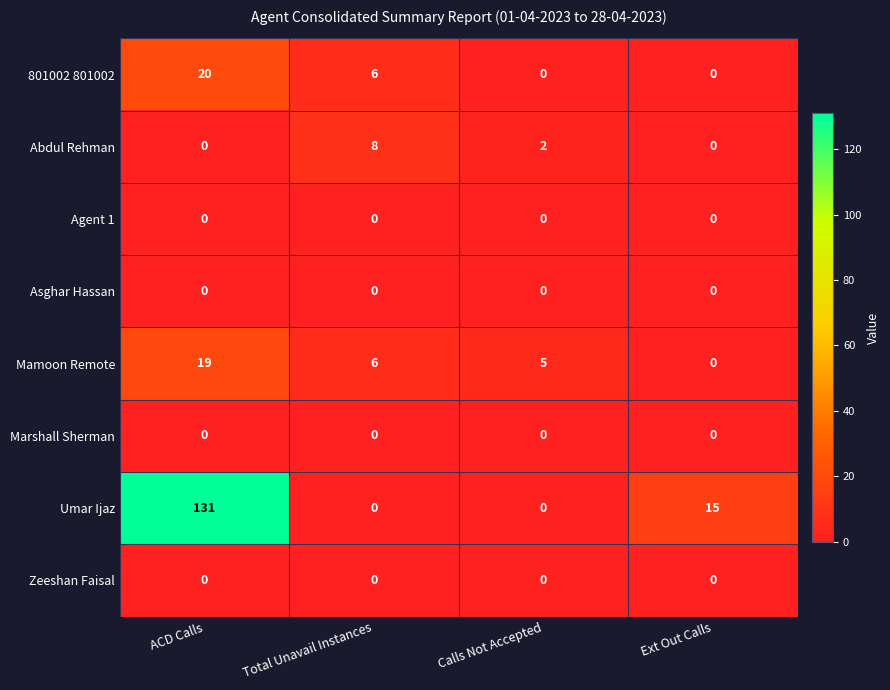

True or false: Mamoon Remote has a value of 0 at Ext Out Calls.

True